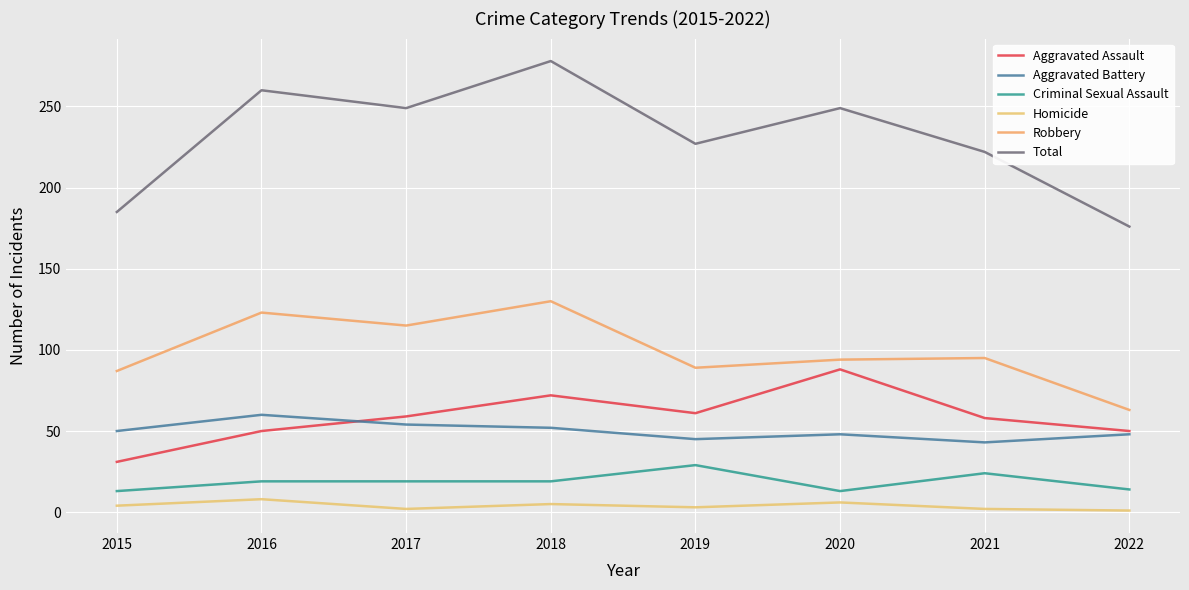

Where is the first local minimum for Robbery?

2017